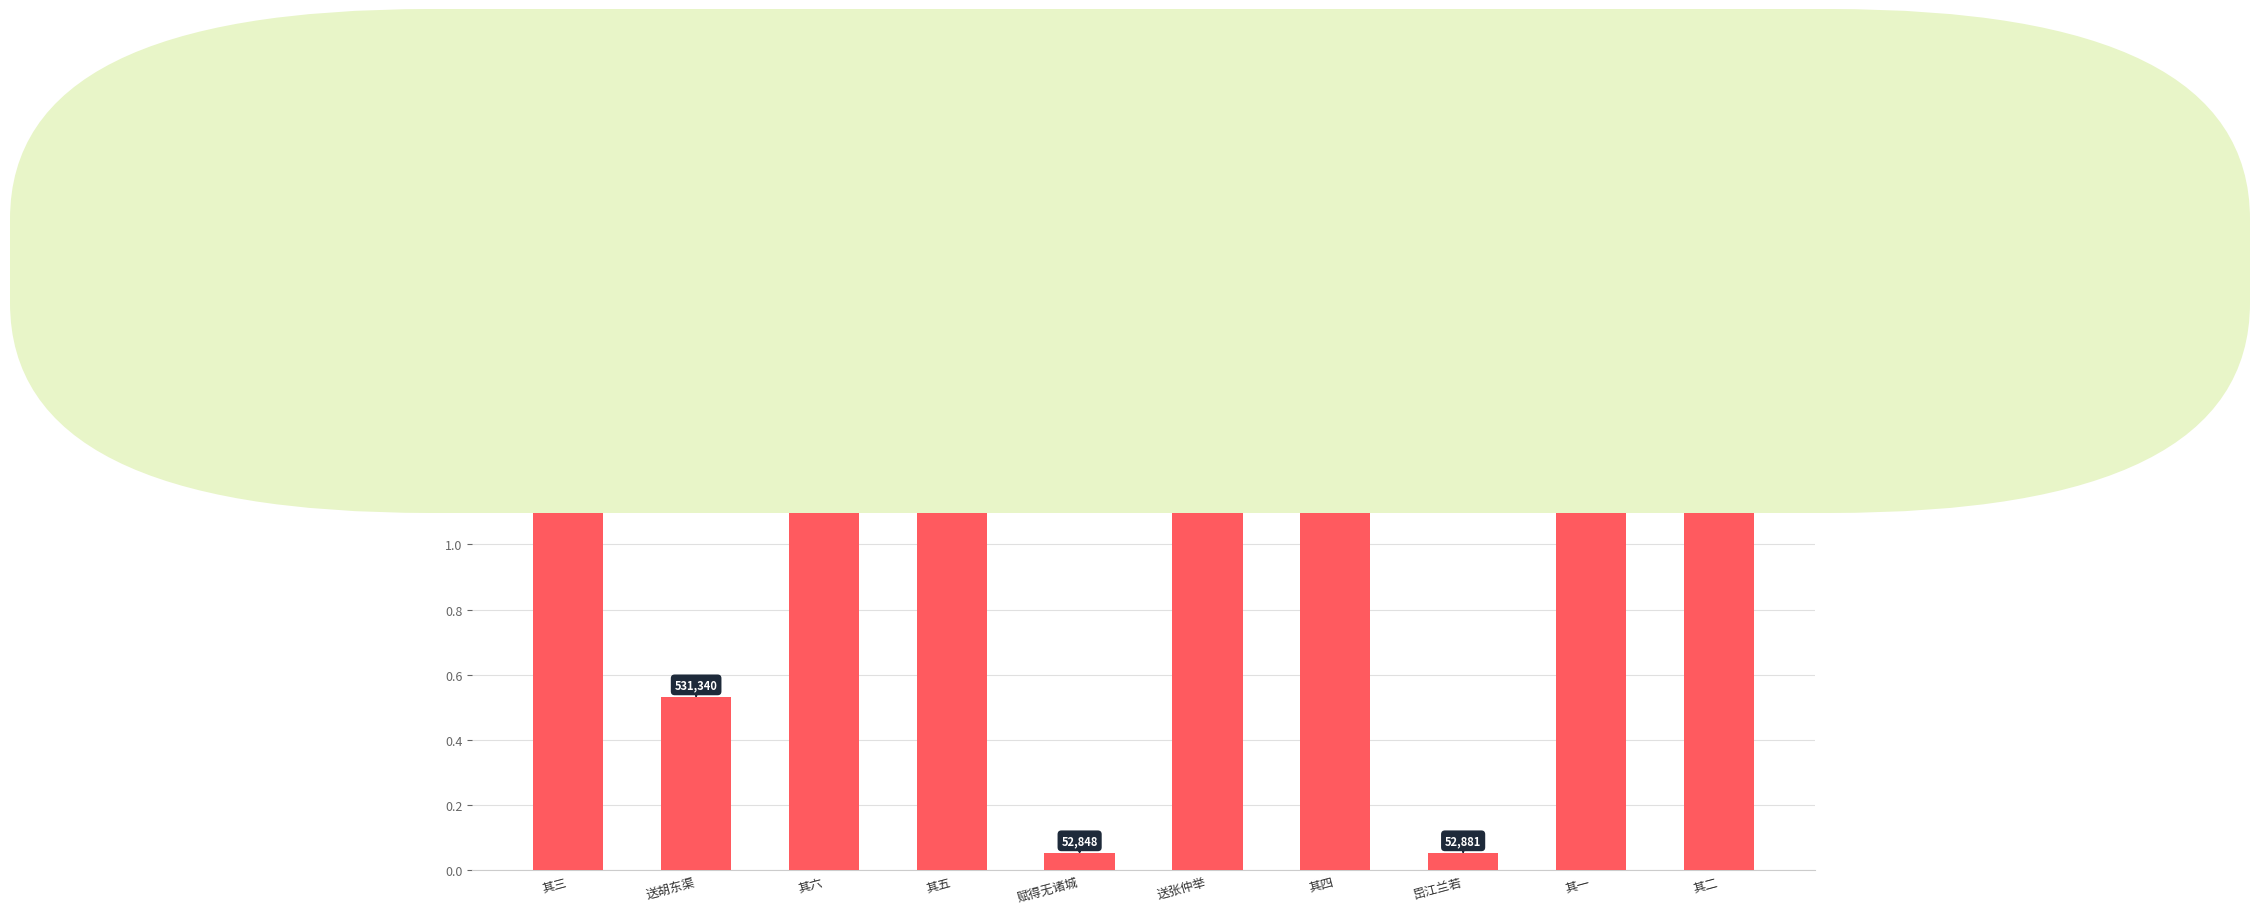

Reading right to left, transcribe all the data shown in this chart.

1219878	1219877	52881	1219880	1236443	52848	1219881	1219882	531340	1219879